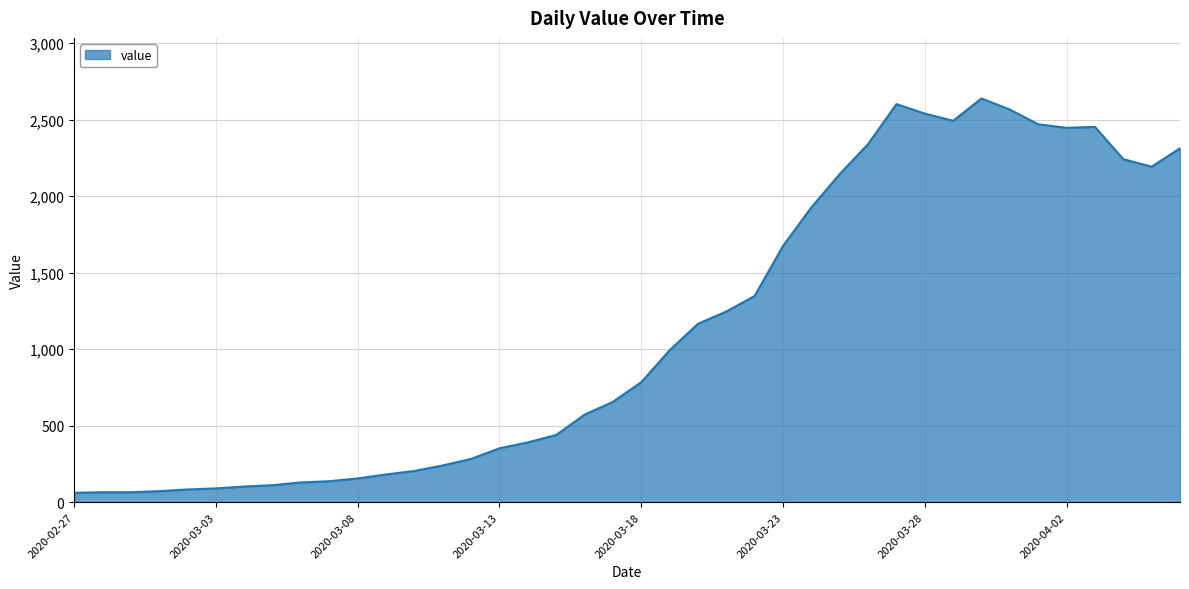

Count the number of categories in the chart.

40